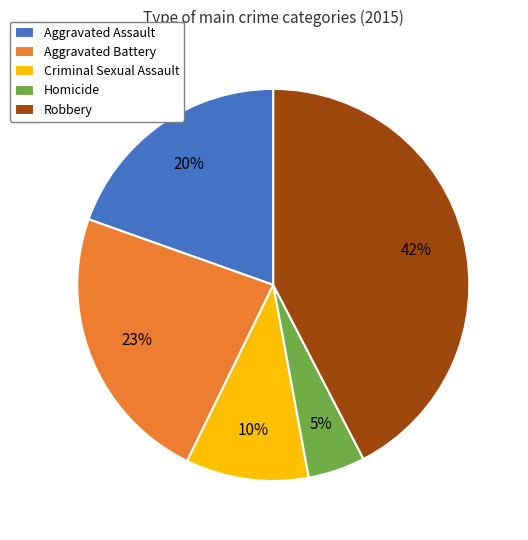

What is the largest slice in the pie chart?

Robbery